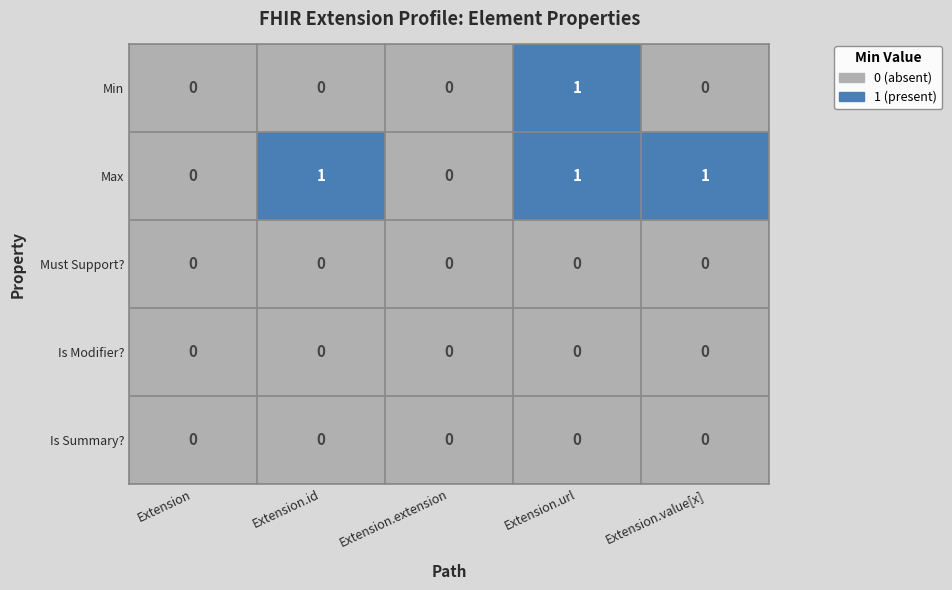

What is the sum of all Max values?

3